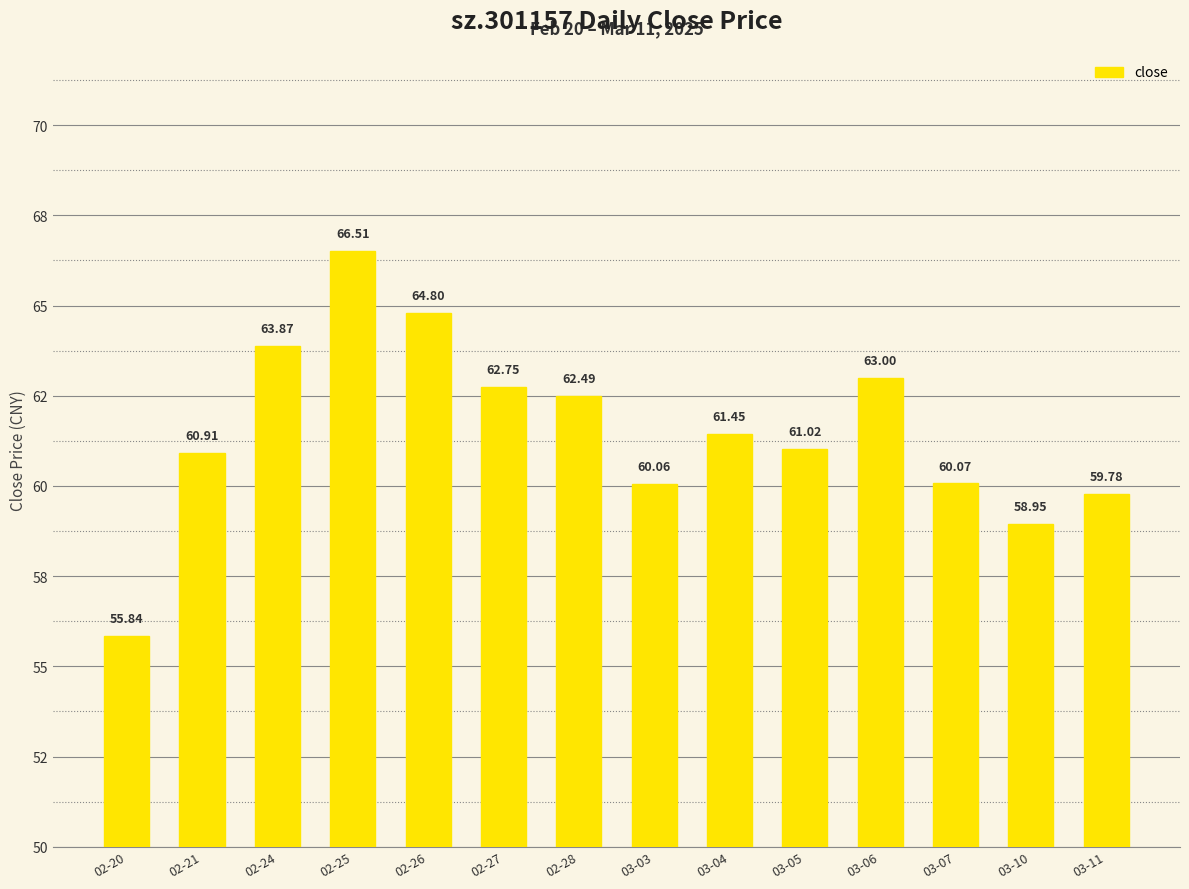

What is the average value?

61.5